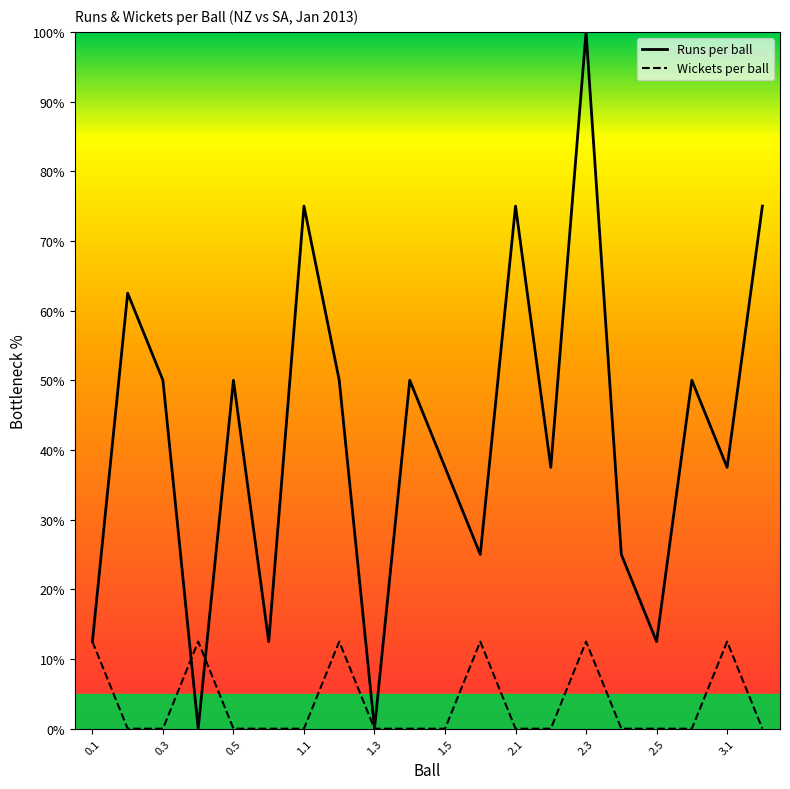

Where do wickets_per_over and runs_per_over first cross each other?

0.3 and 0.4